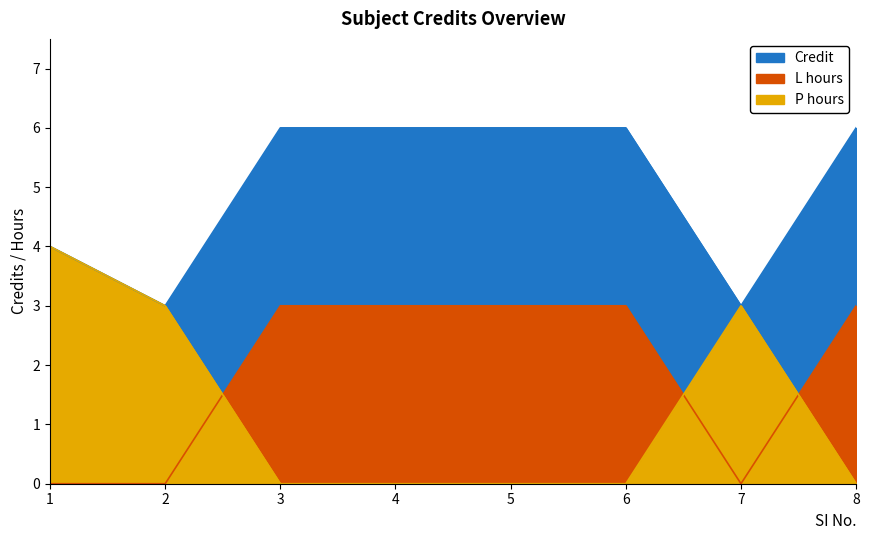

Count the number of data series in this chart.

3